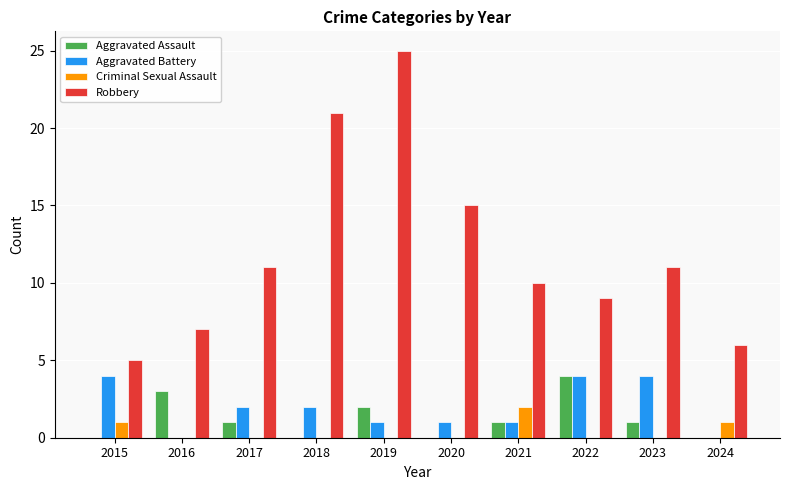

How many Aggravated Assault values are between 0 and 2?

8